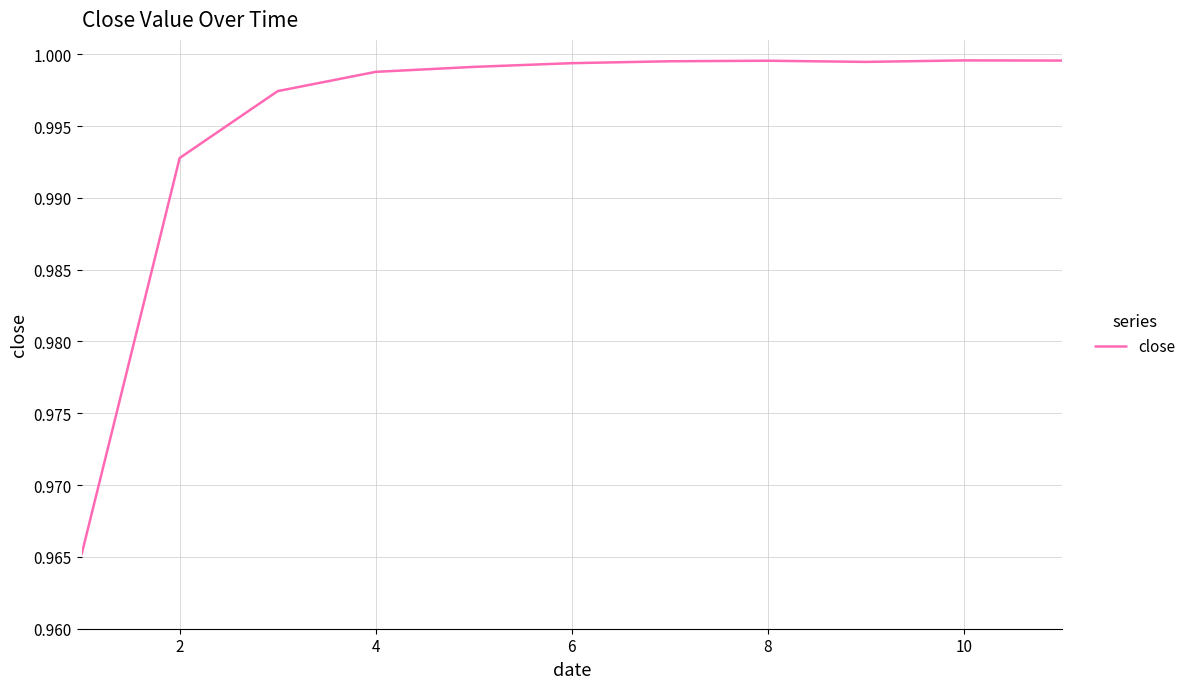

What is the minimum value shown in the chart?

1.0